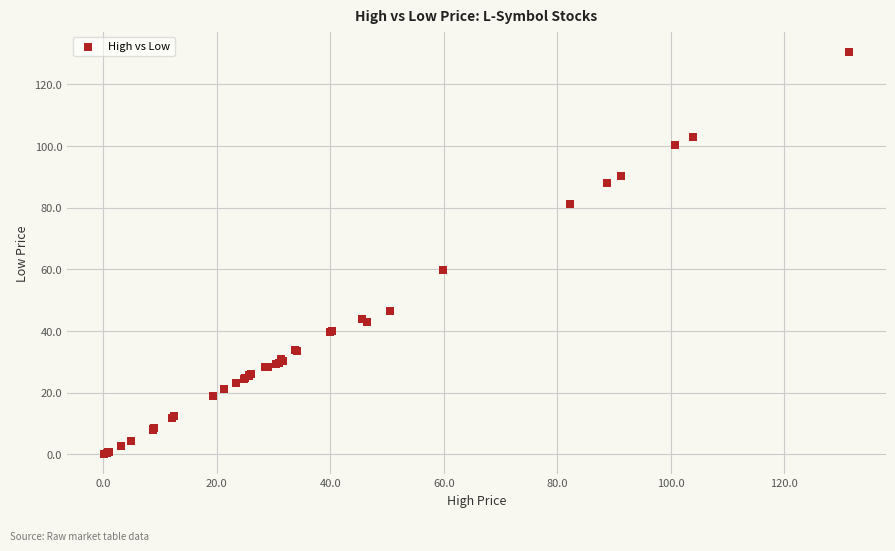

What Y value in the scatter plot is closest to 65?

59.9